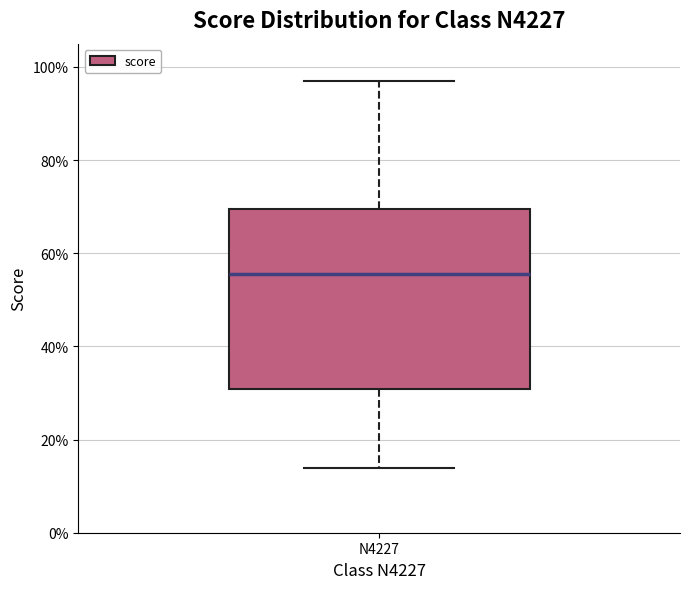

Where does the lower whisker of the box for N4227 end on the y-axis? The values are not printed on the chart, so give them approximately, as read against the axis.

14